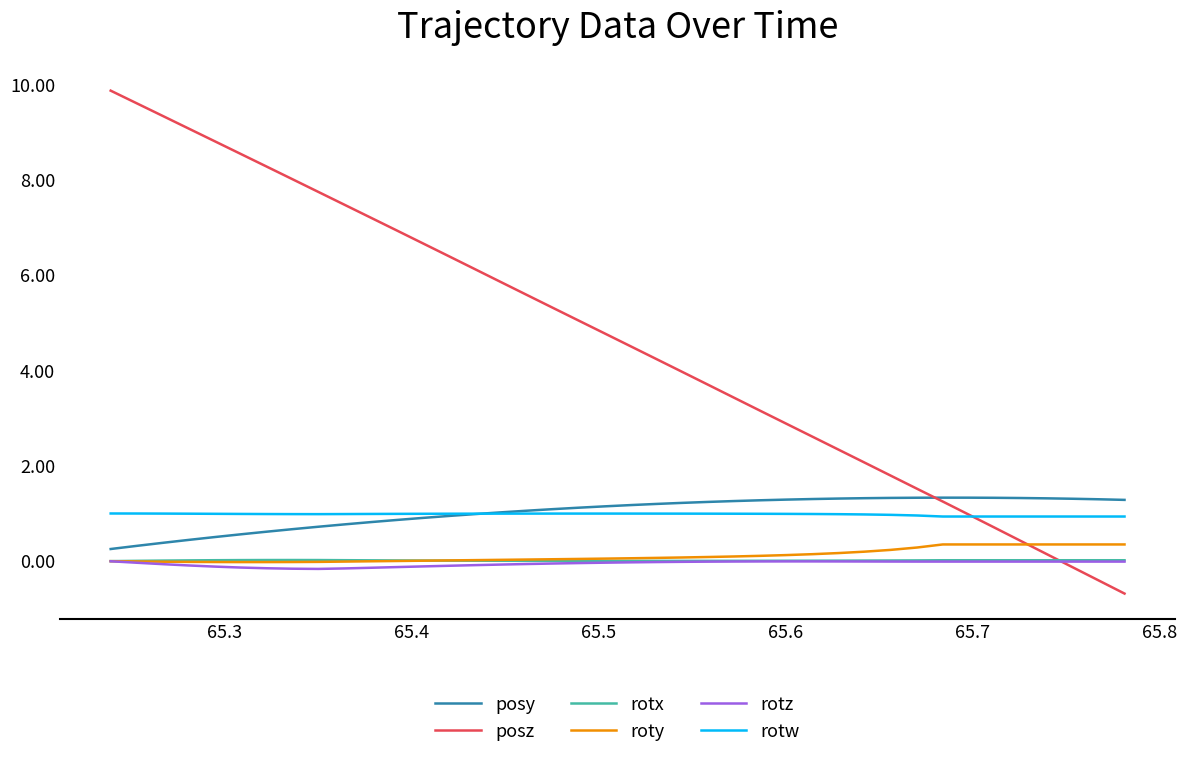

Which series has the largest total across all categories?

posz